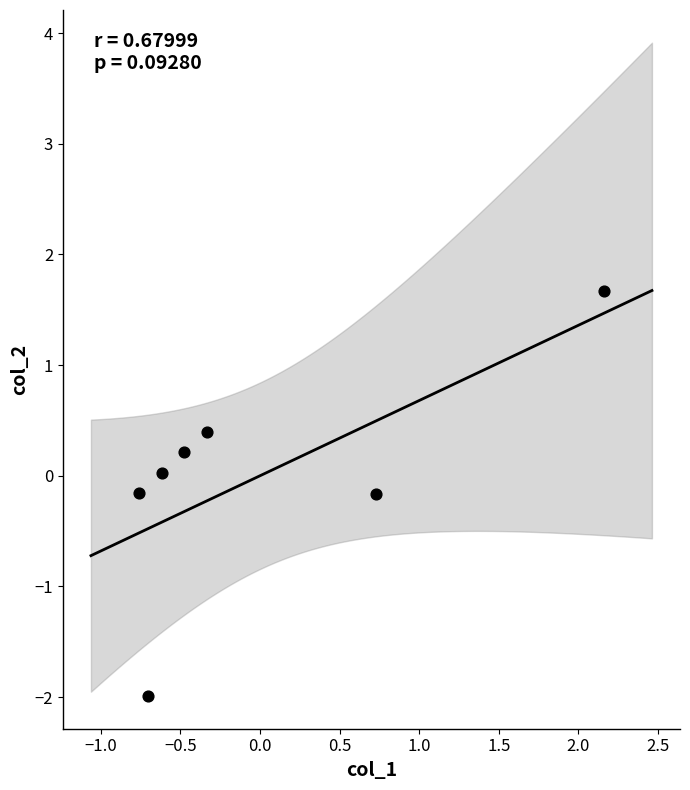

What is the range of Y values (max minus min)?

3.7